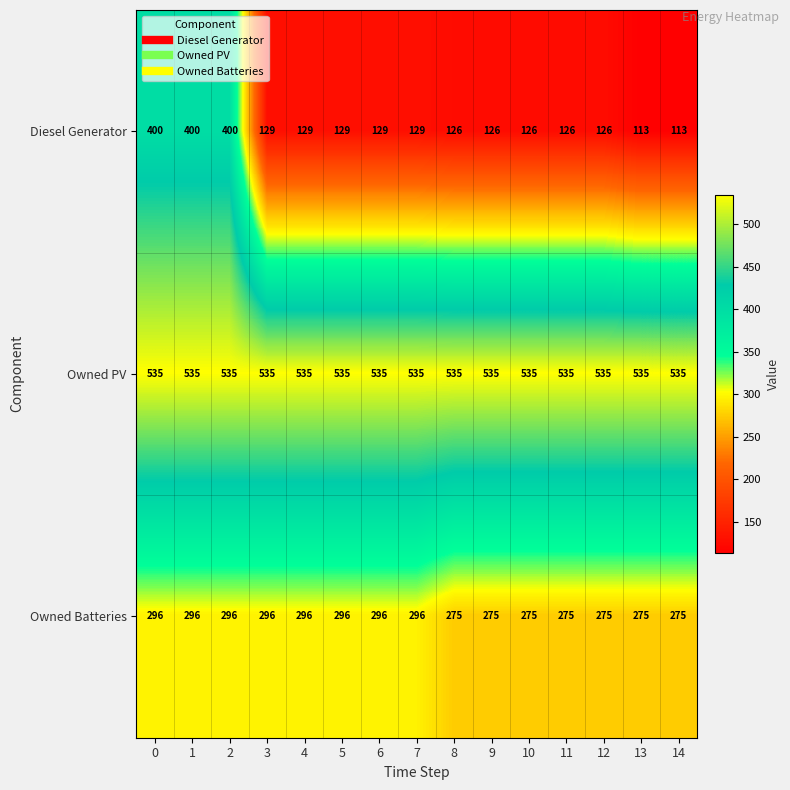

Is it true that Owned Batteries equals 149 at 11?

False